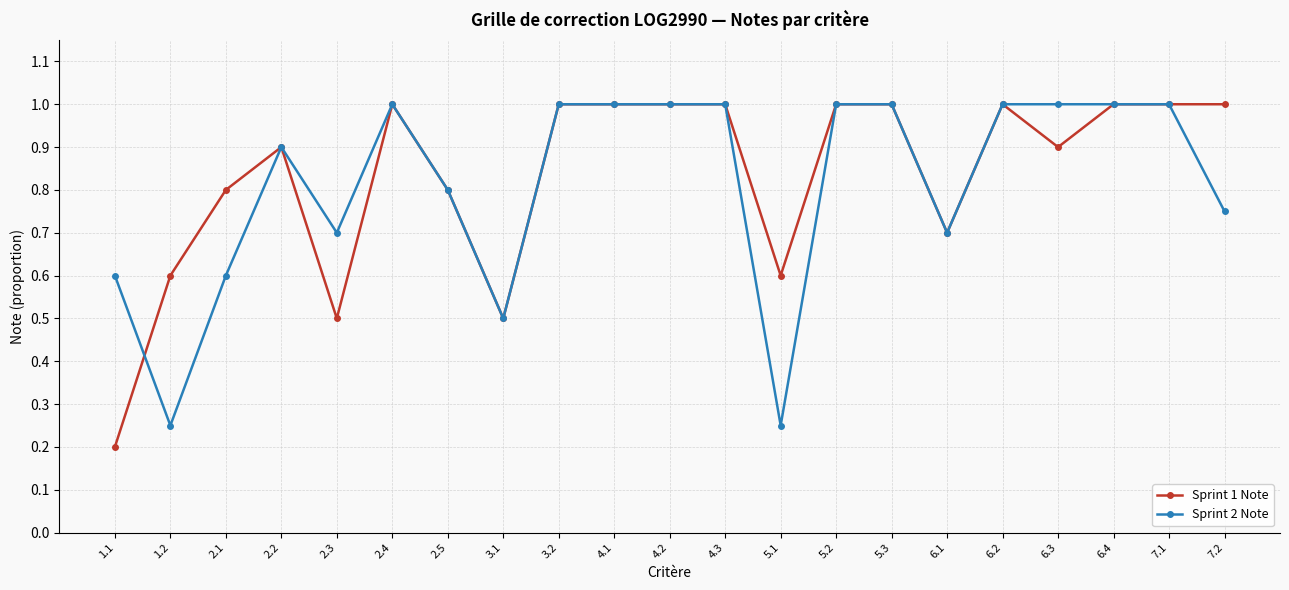

Rank the series at 2.1 from highest to lowest value.

Sprint 1 Note, Sprint 2 Note